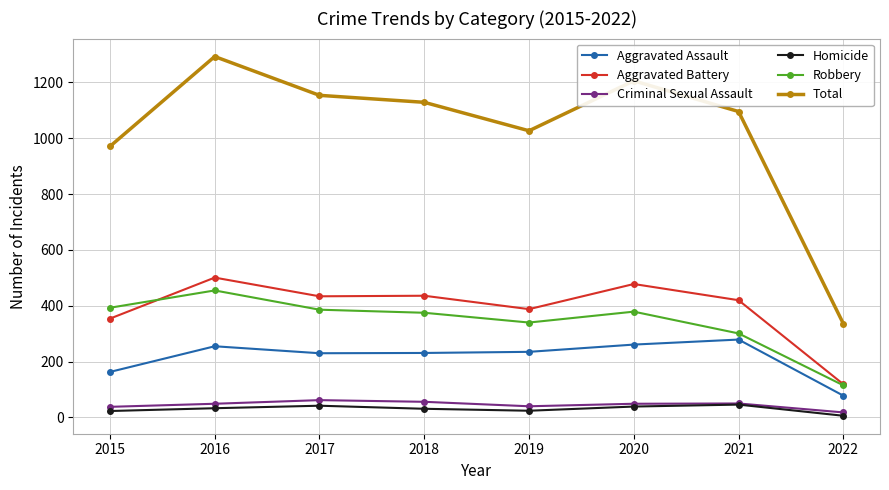

Where is the first local maximum for Robbery?

2016